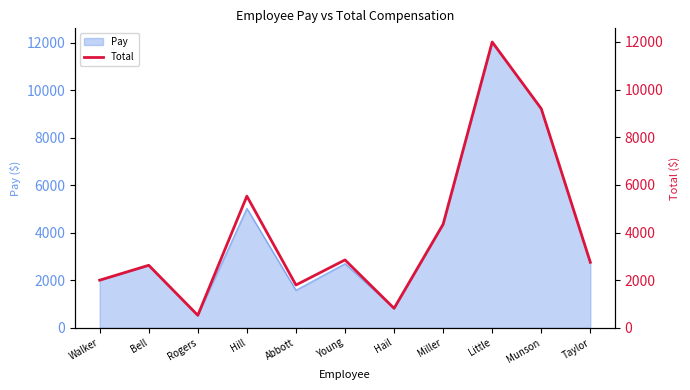

True or false: the data shows 1556.0 at Miller.

False